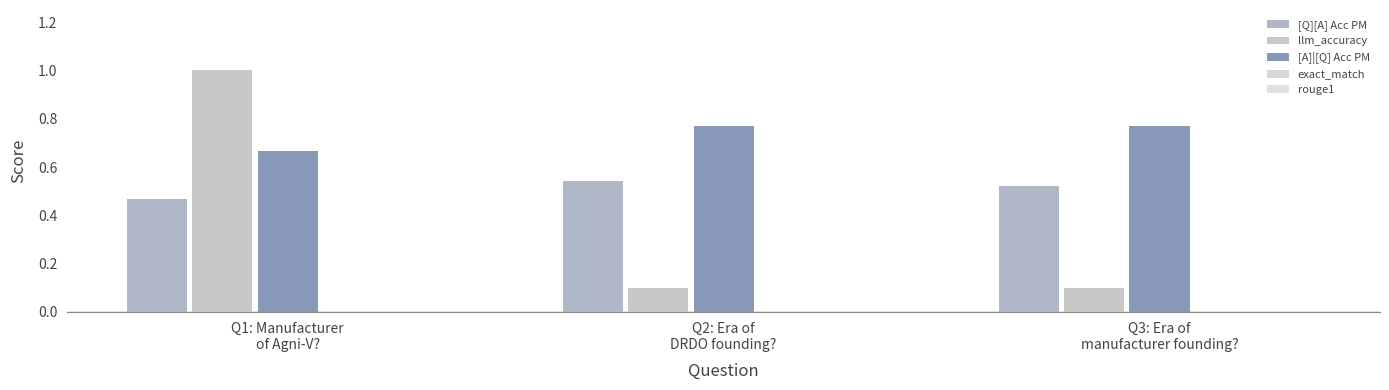

What is the lowest value of the [A]|[Q] Acc PM series?

0.7